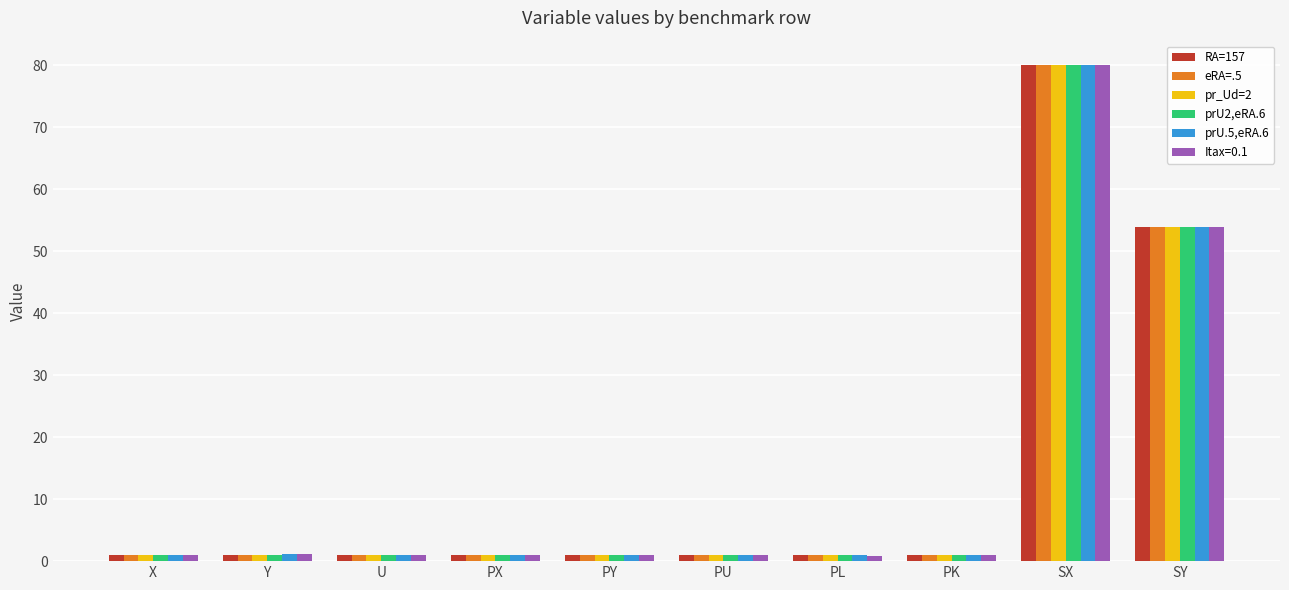

What is the minimum value shown in the chart?

0.9